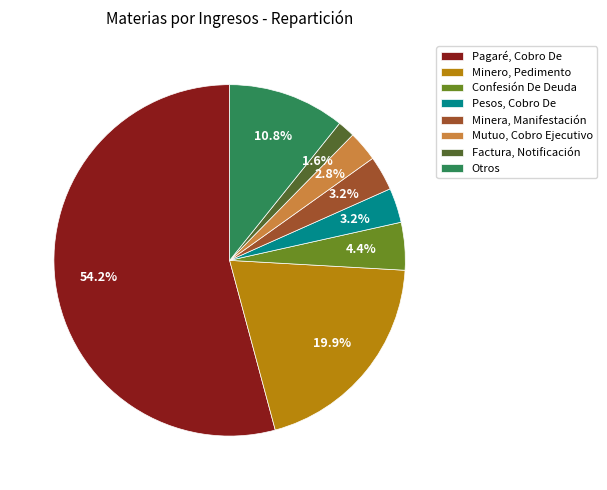

To the nearest percent, what is the average slice percentage?

12%